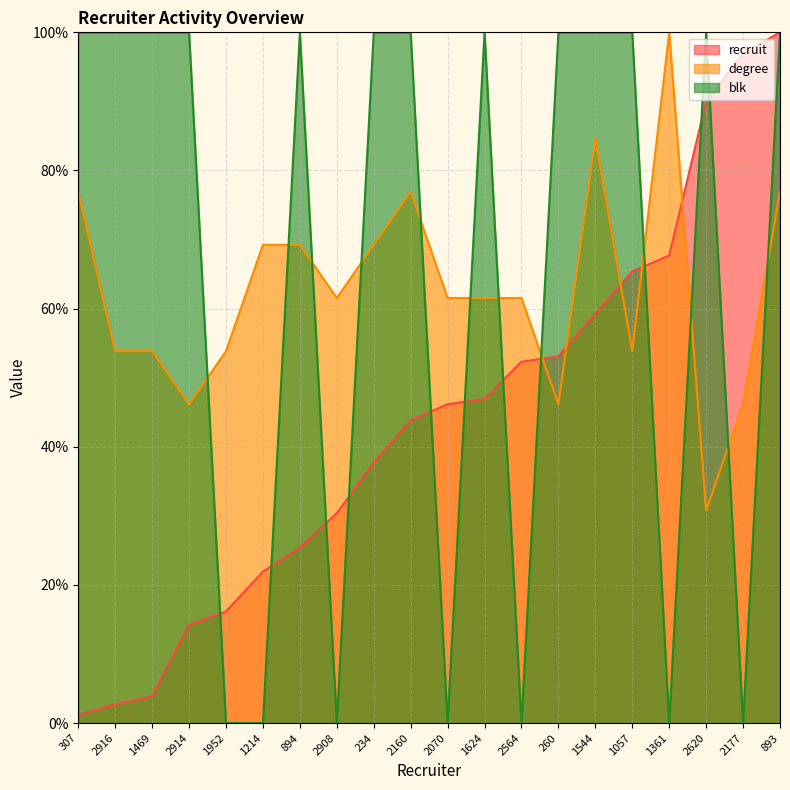

At how many categories does at least one series exceed 25?

20